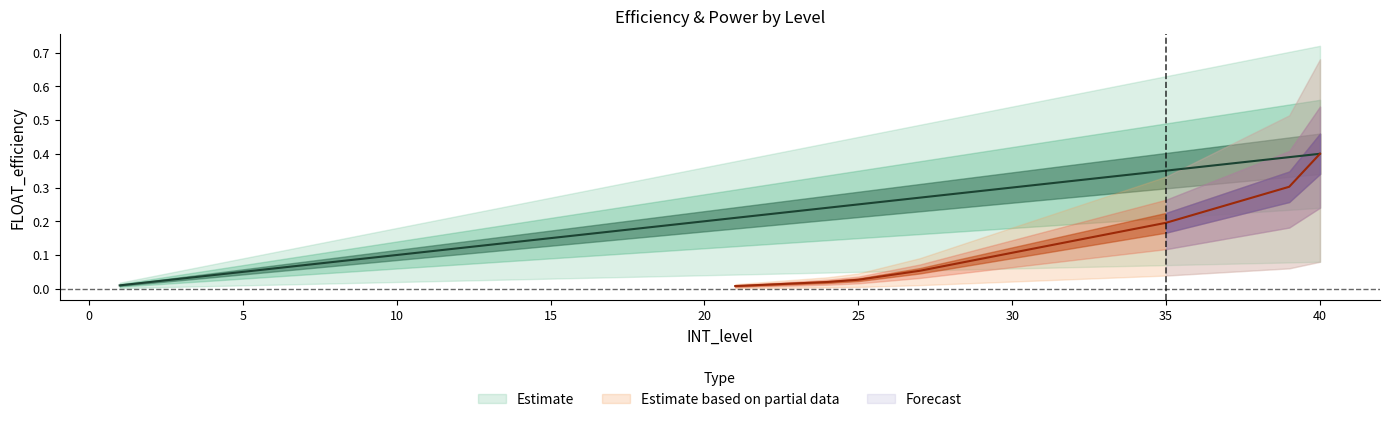

What is the difference between the values at 20 and 3?

0.2